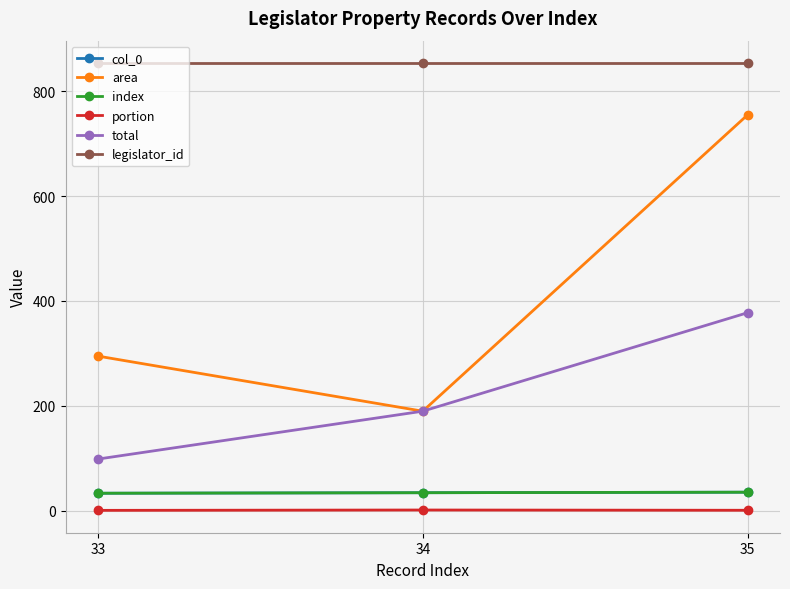

What is the value of the portion point at the 2nd from the left?

1.0